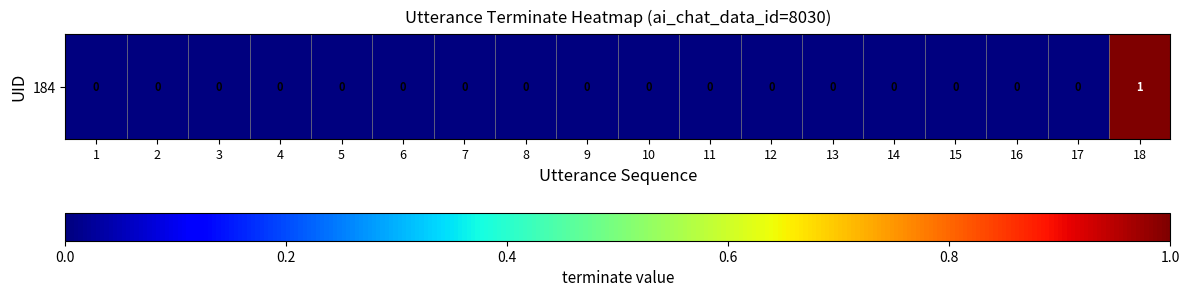

Rank the categories by value from lowest to highest.

1, 2, 3, 4, 5, 6, 7, 8, 9, 10, 11, 12, 13, 14, 15, 16, 17, 18